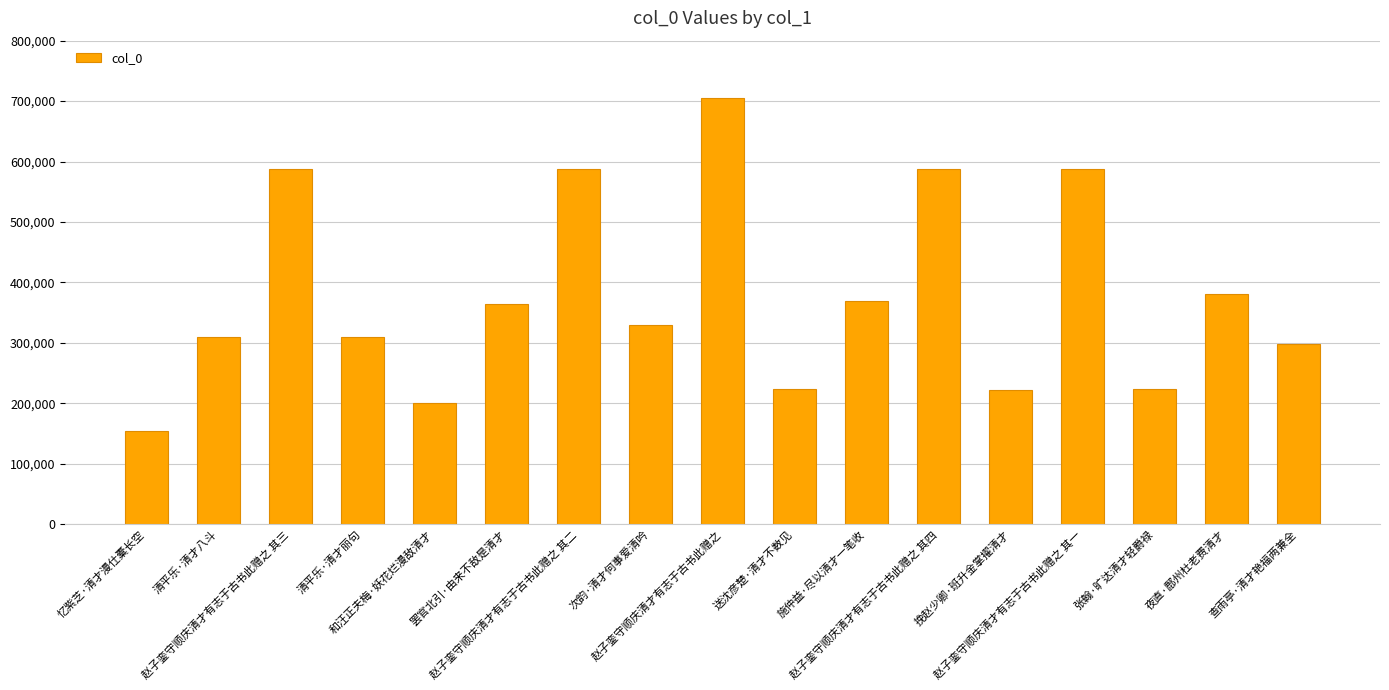

How many values are below 329737?

8